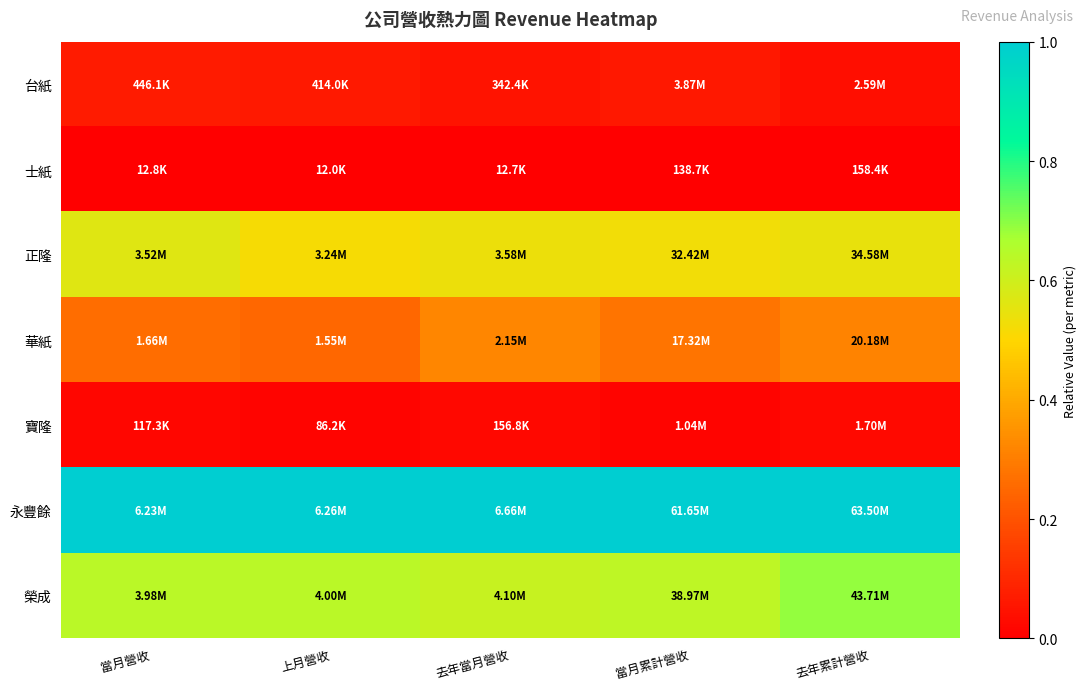

List the series in order of their peak value, lowest first.

士紙, 寶隆, 台紙, 華紙, 正隆, 榮成, 永豐餘